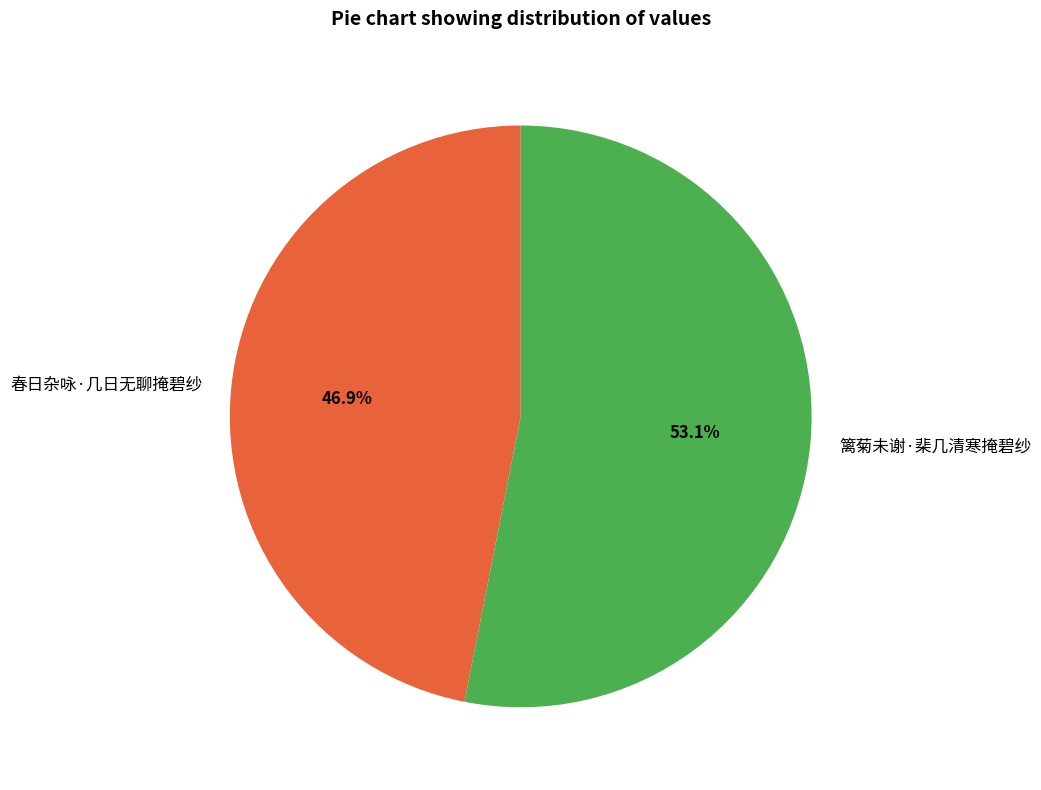

Count the number of slices in the pie.

2